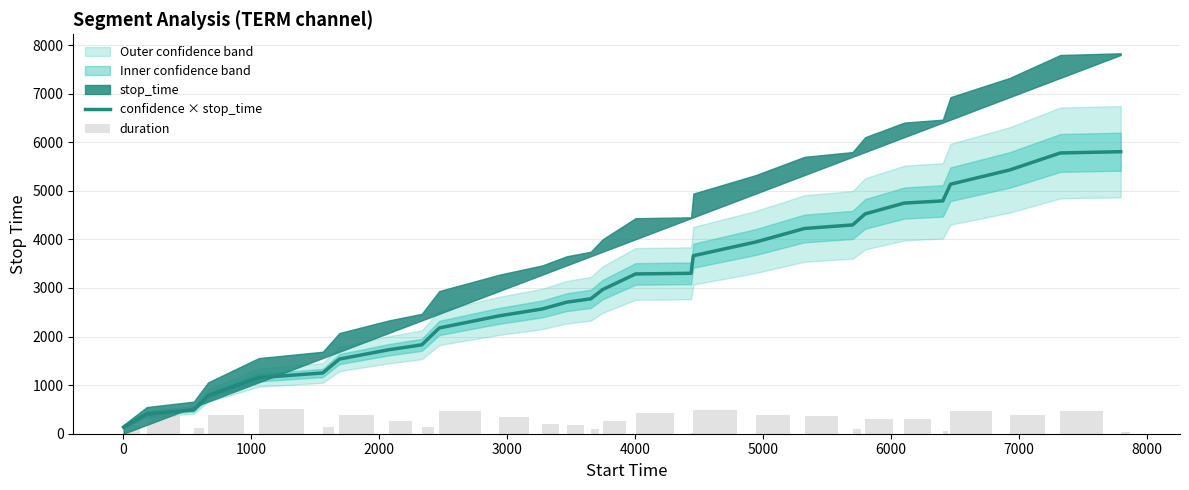

Is the value of confidence × stop_time at 1000 greater than the value of duration at 18?

Yes